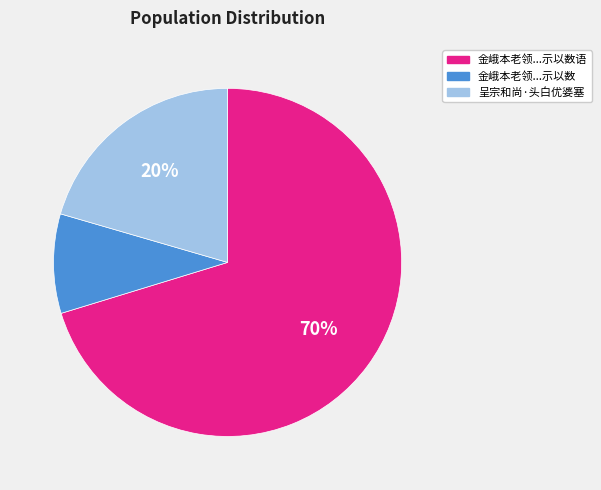

How many segments does this pie chart have?

3